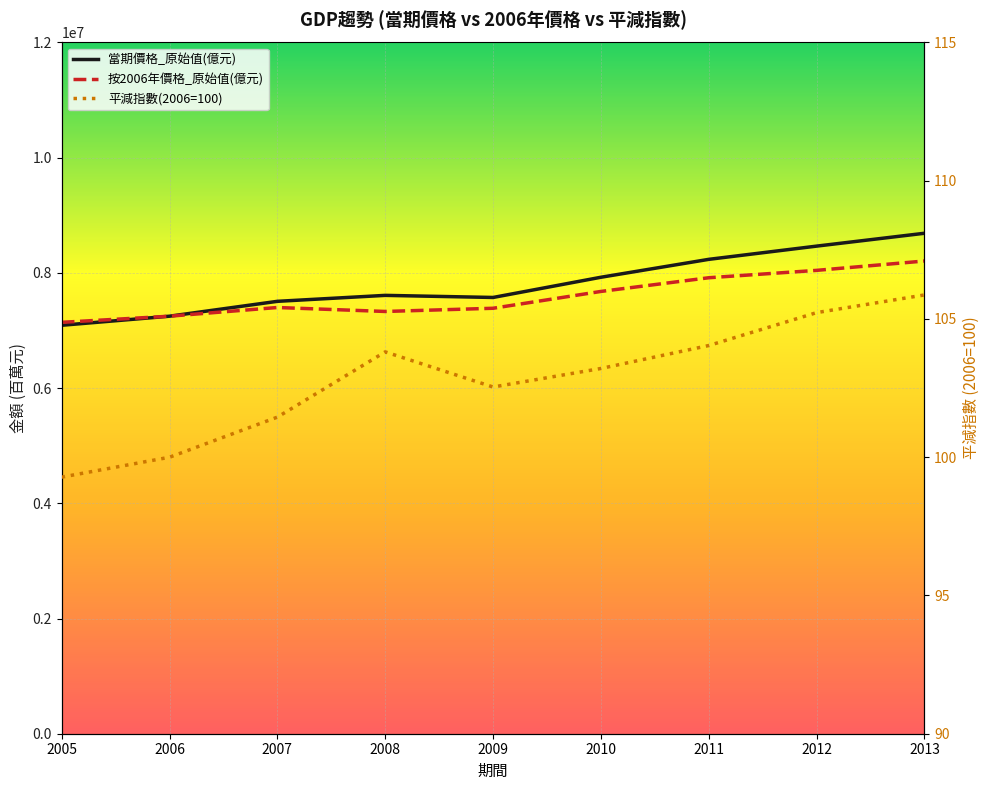

What is the sum of the 平減指數(2006=100) values at 2005 and 2013?

205.2